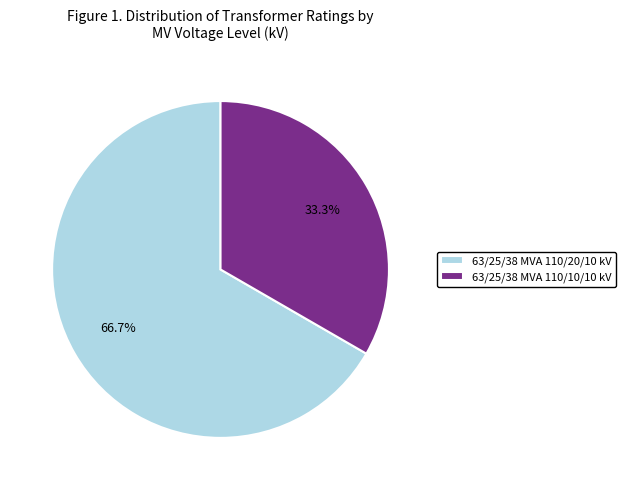

To the nearest percent, what percentage of the pie is 63/25/38 MVA 110/10/10 kV?

33%